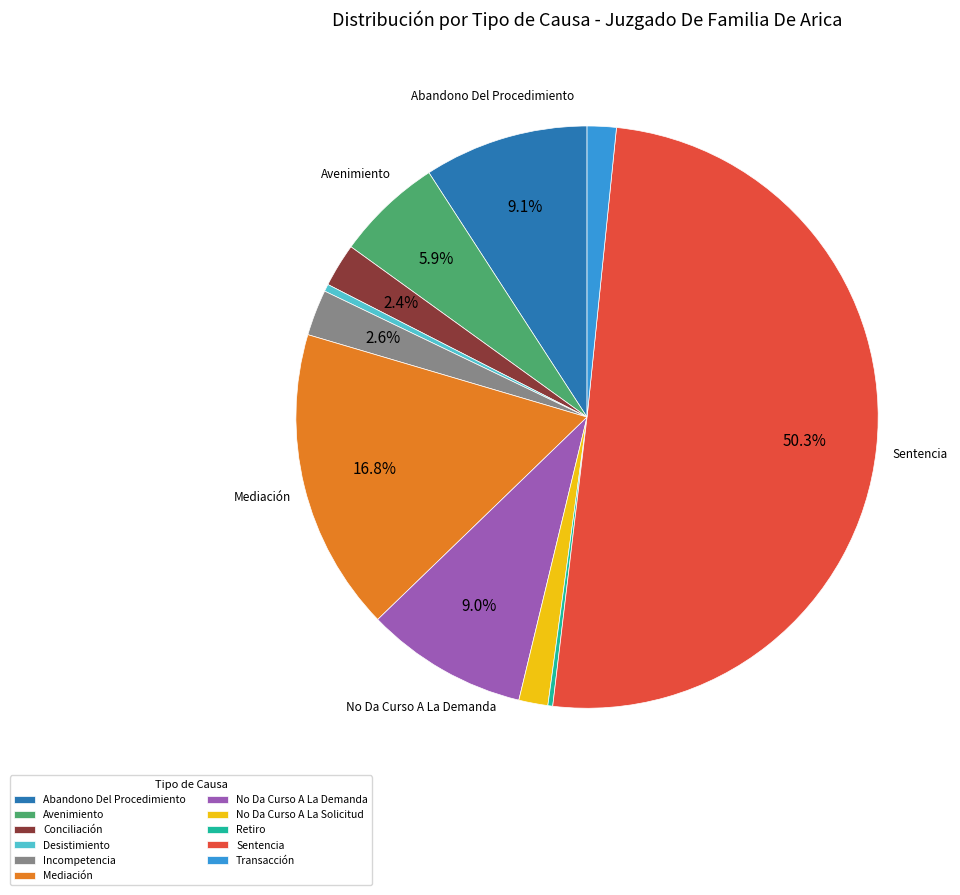

To the nearest percent, what is the average slice percentage?

9%